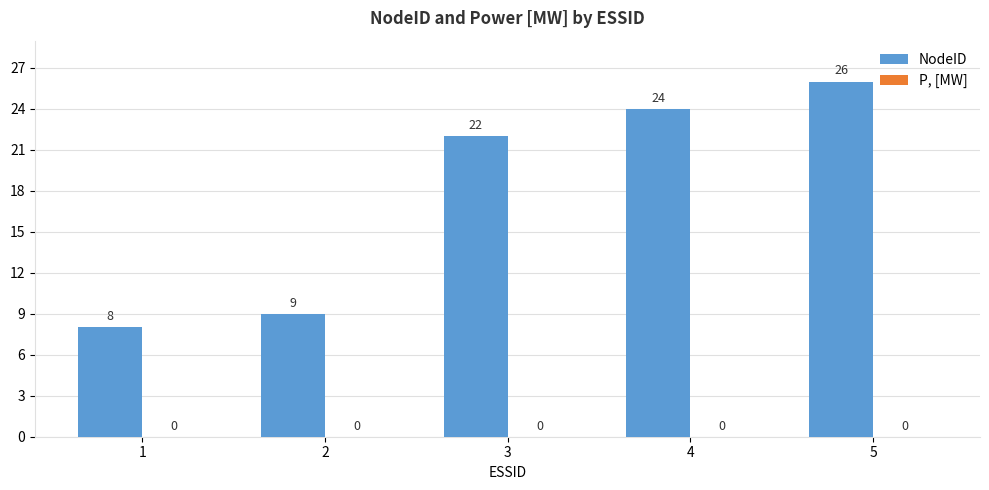

What is the difference between the second highest and second lowest values?

15